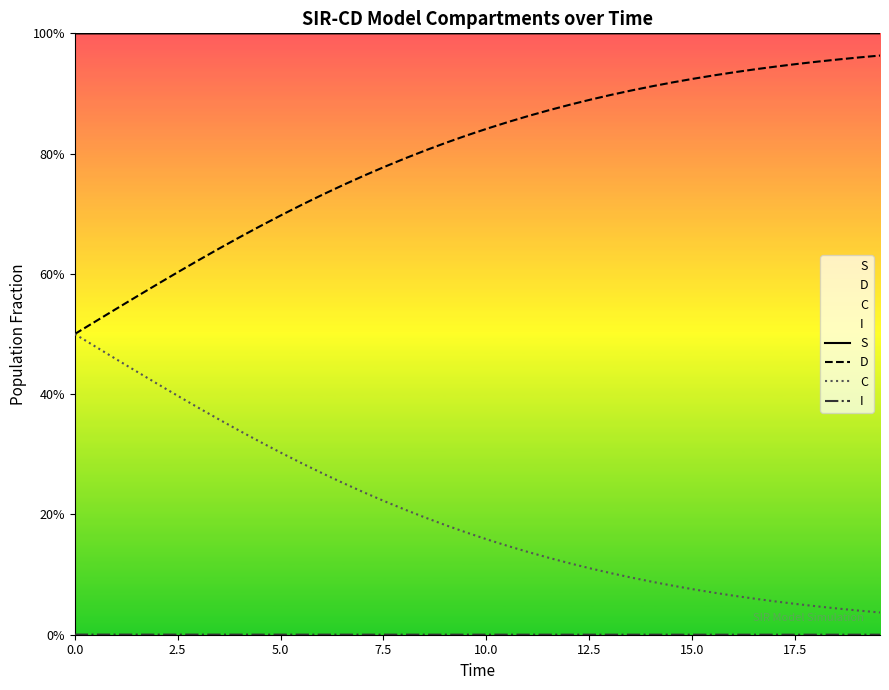

What are all the series names shown in the legend?

S, D, C, I